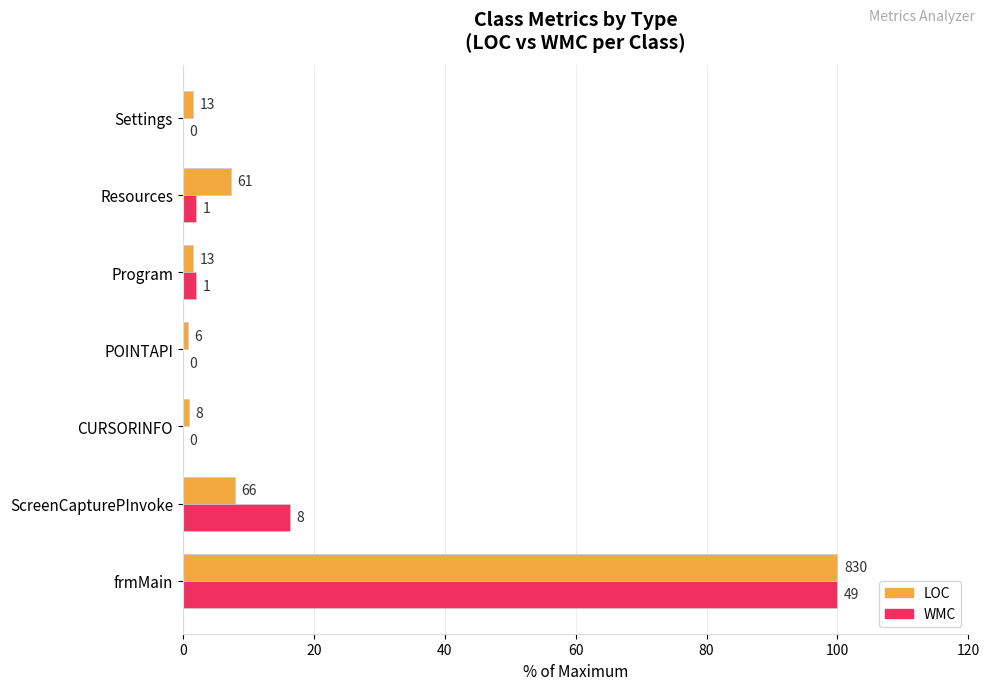

At which category is the sum across all series the highest?

frmMain